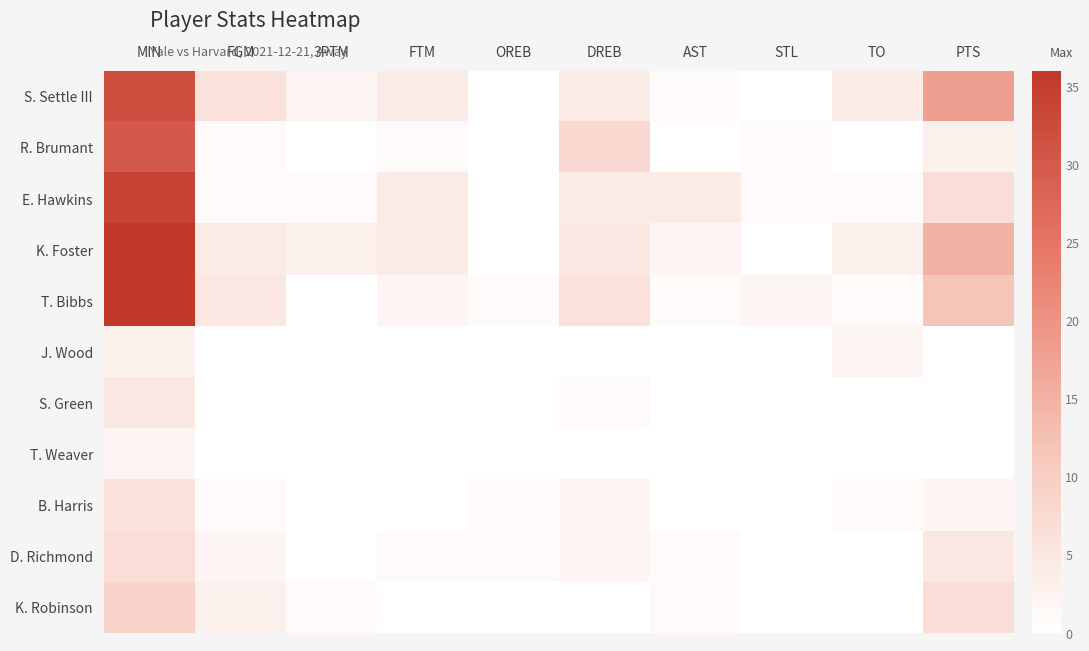

Reading left to right, extract all data points from this chart.

S. Settle III: MIN=32	FGM=6	3PTM=2	FTM=4	OREB=0	DREB=4	AST=1	STL=0	TO=4	PTS=18
R. Brumant: MIN=30	FGM=1	3PTM=0	FTM=1	OREB=0	DREB=8	AST=0	STL=1	TO=0	PTS=3
E. Hawkins: MIN=34	FGM=1	3PTM=1	FTM=4	OREB=0	DREB=4	AST=4	STL=1	TO=1	PTS=7
K. Foster: MIN=36	FGM=4	3PTM=3	FTM=4	OREB=0	DREB=5	AST=2	STL=0	TO=3	PTS=15
T. Bibbs: MIN=36	FGM=5	3PTM=0	FTM=2	OREB=1	DREB=6	AST=1	STL=2	TO=1	PTS=12
J. Wood: MIN=3	FGM=0	3PTM=0	FTM=0	OREB=0	DREB=0	AST=0	STL=0	TO=2	PTS=0
S. Green: MIN=5	FGM=0	3PTM=0	FTM=0	OREB=0	DREB=1	AST=0	STL=0	TO=0	PTS=0
T. Weaver: MIN=2	FGM=0	3PTM=0	FTM=0	OREB=0	DREB=0	AST=0	STL=0	TO=0	PTS=0
B. Harris: MIN=6	FGM=1	3PTM=0	FTM=0	OREB=1	DREB=2	AST=0	STL=0	TO=1	PTS=2
D. Richmond: MIN=7	FGM=2	3PTM=0	FTM=1	OREB=1	DREB=2	AST=1	STL=0	TO=0	PTS=5
K. Robinson: MIN=9	FGM=3	3PTM=1	FTM=0	OREB=0	DREB=0	AST=1	STL=0	TO=0	PTS=7